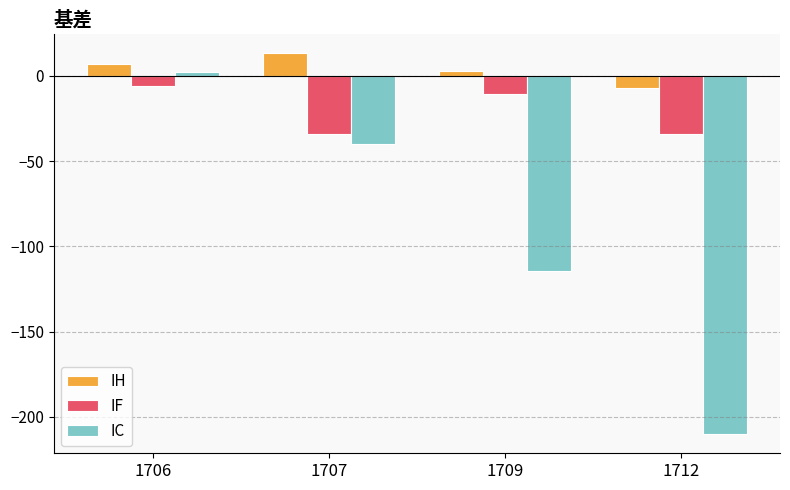

What is the spread (max minus min) of values at 1707?

53.5